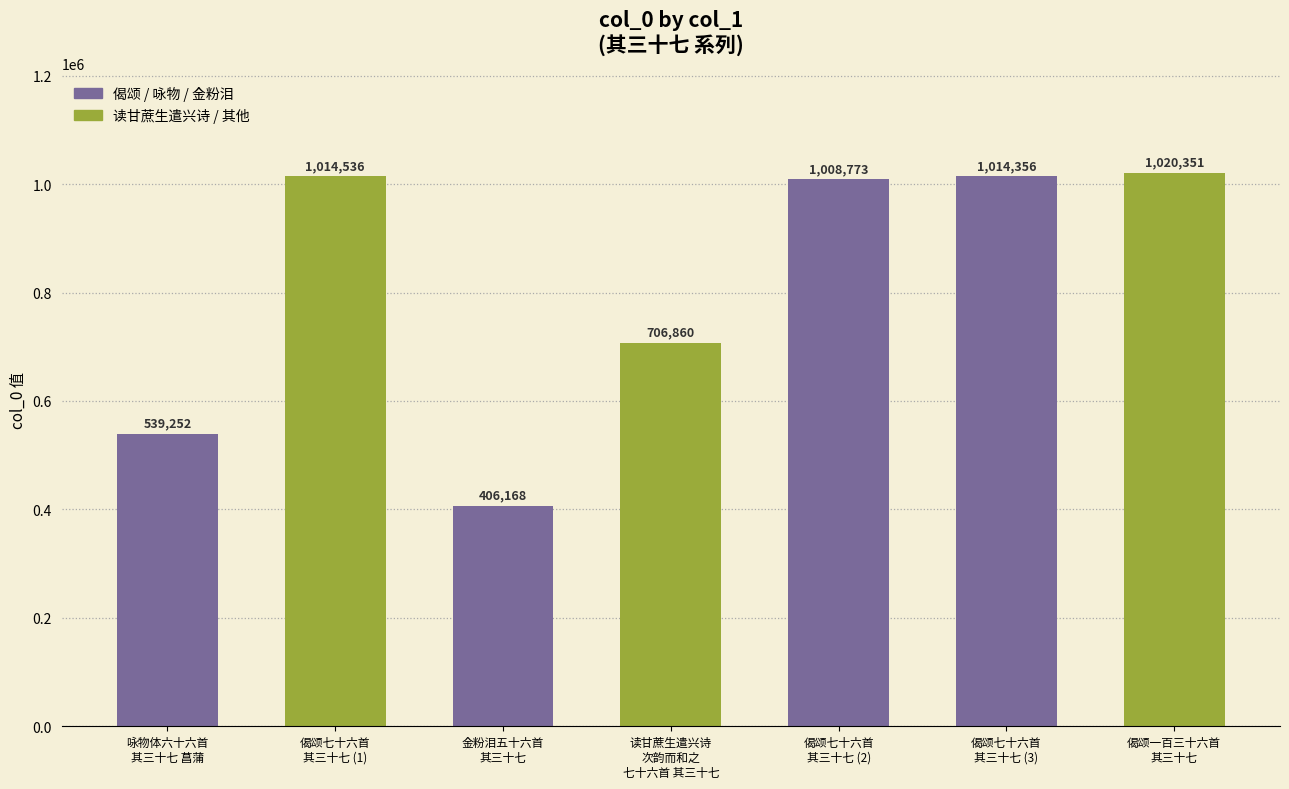

List the labels in order of value, largest first.

偈颂一百三十六首
其三十七, 偈颂七十六首
其三十七 (1), 偈颂七十六首
其三十七 (3), 偈颂七十六首
其三十七 (2), 读甘蔗生遣兴诗
次韵而和之
七十六首 其三十七, 咏物体六十六首
其三十七 菖蒲, 金粉泪五十六首
其三十七